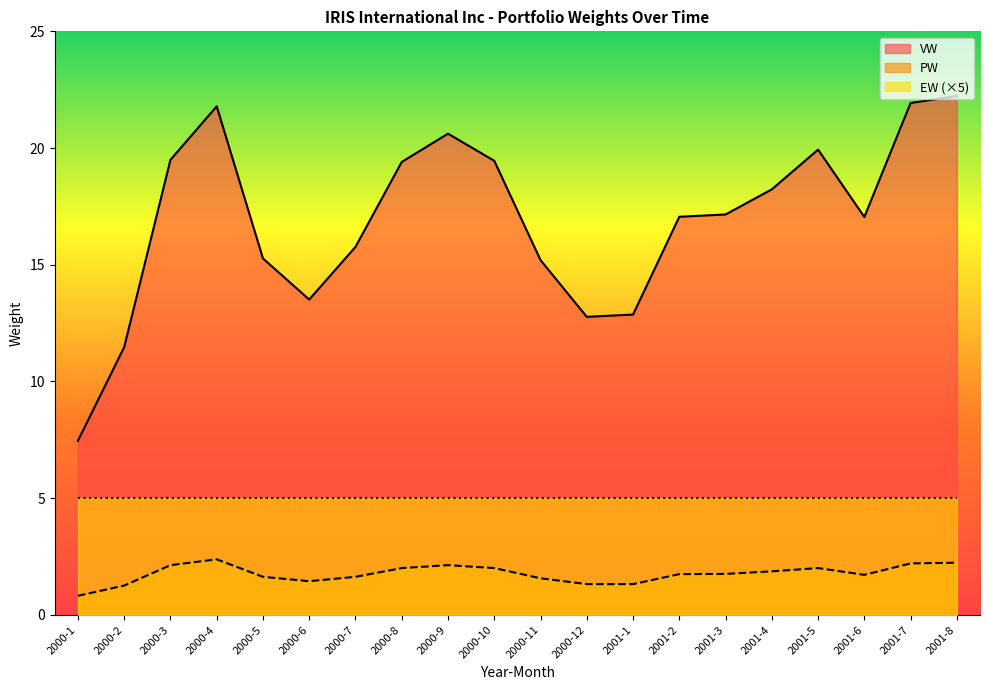

How many data points in VW are above 17?

12